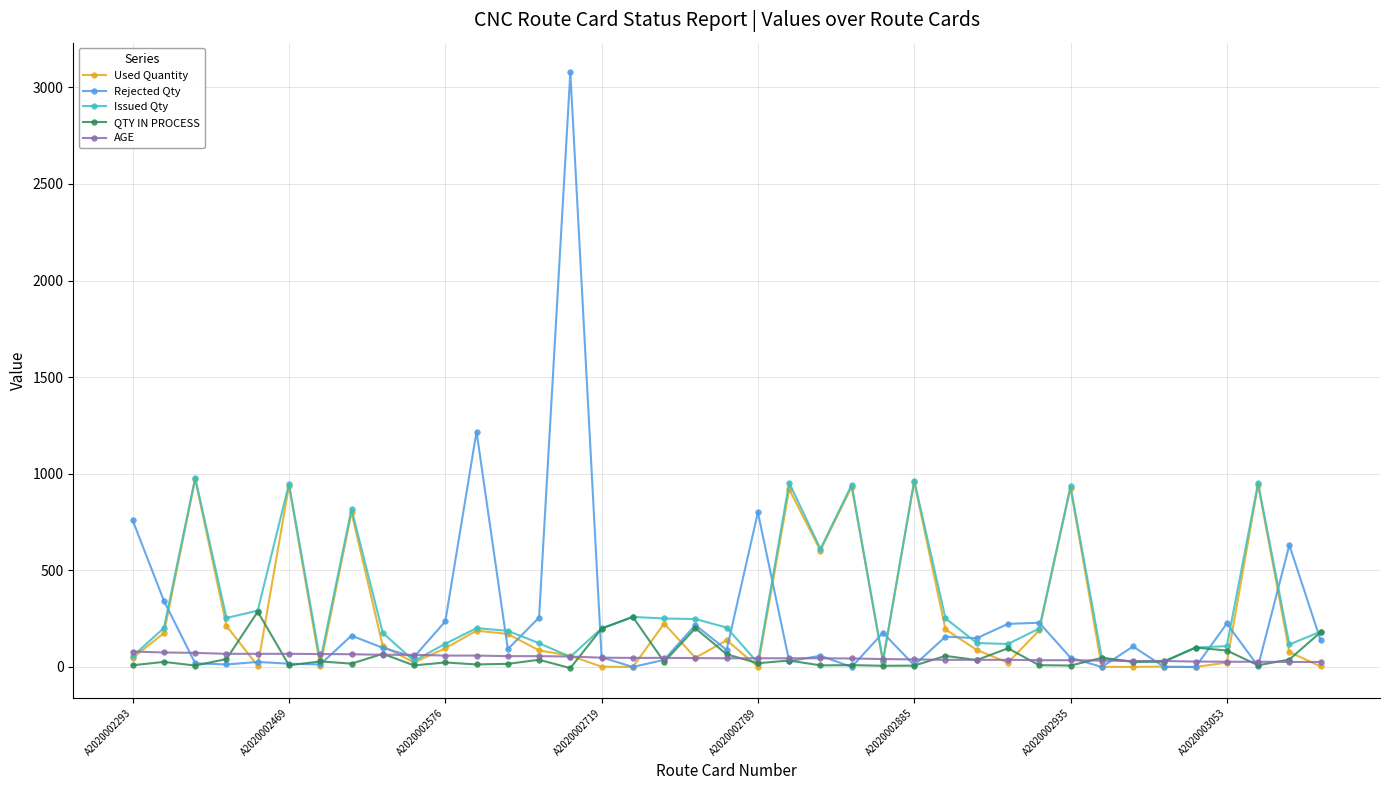

How many values in the Used Quantity series exceed 88?

20